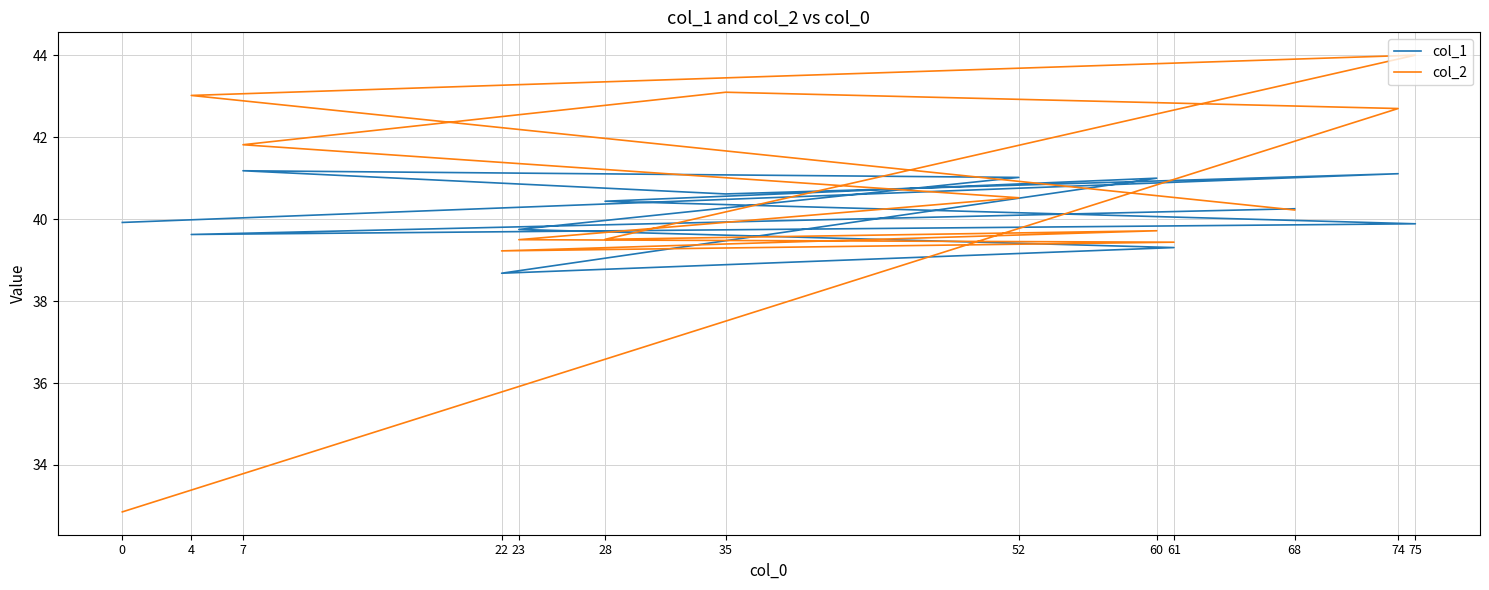

How many intersections are there between col_2 and col_1?

6